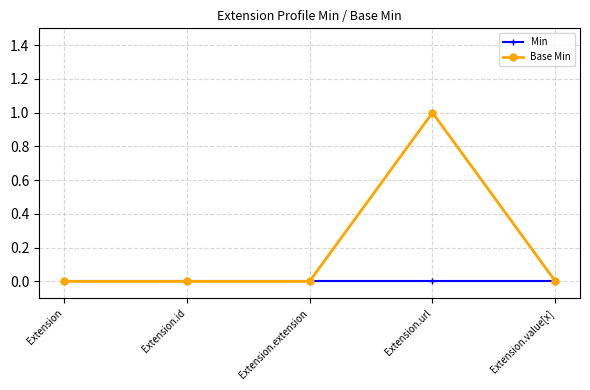

How many data points does each series have?

5